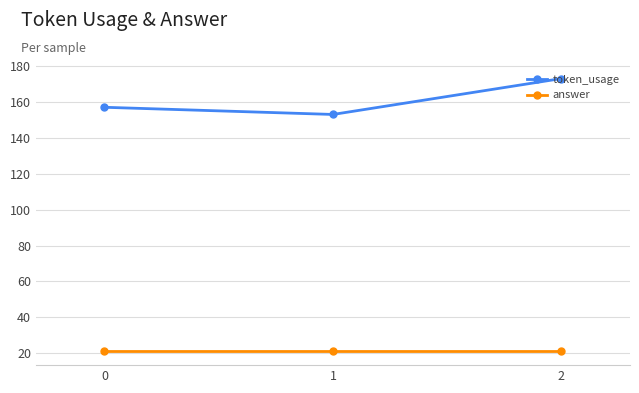

What is the sum of all answer values?

63